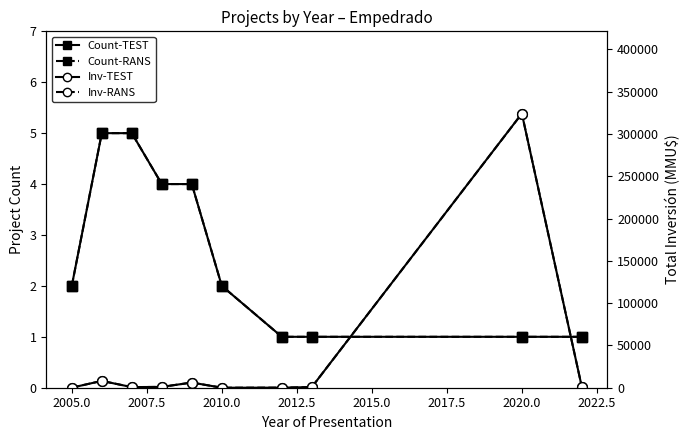

Which series has the largest total across all categories?

Inv-TEST